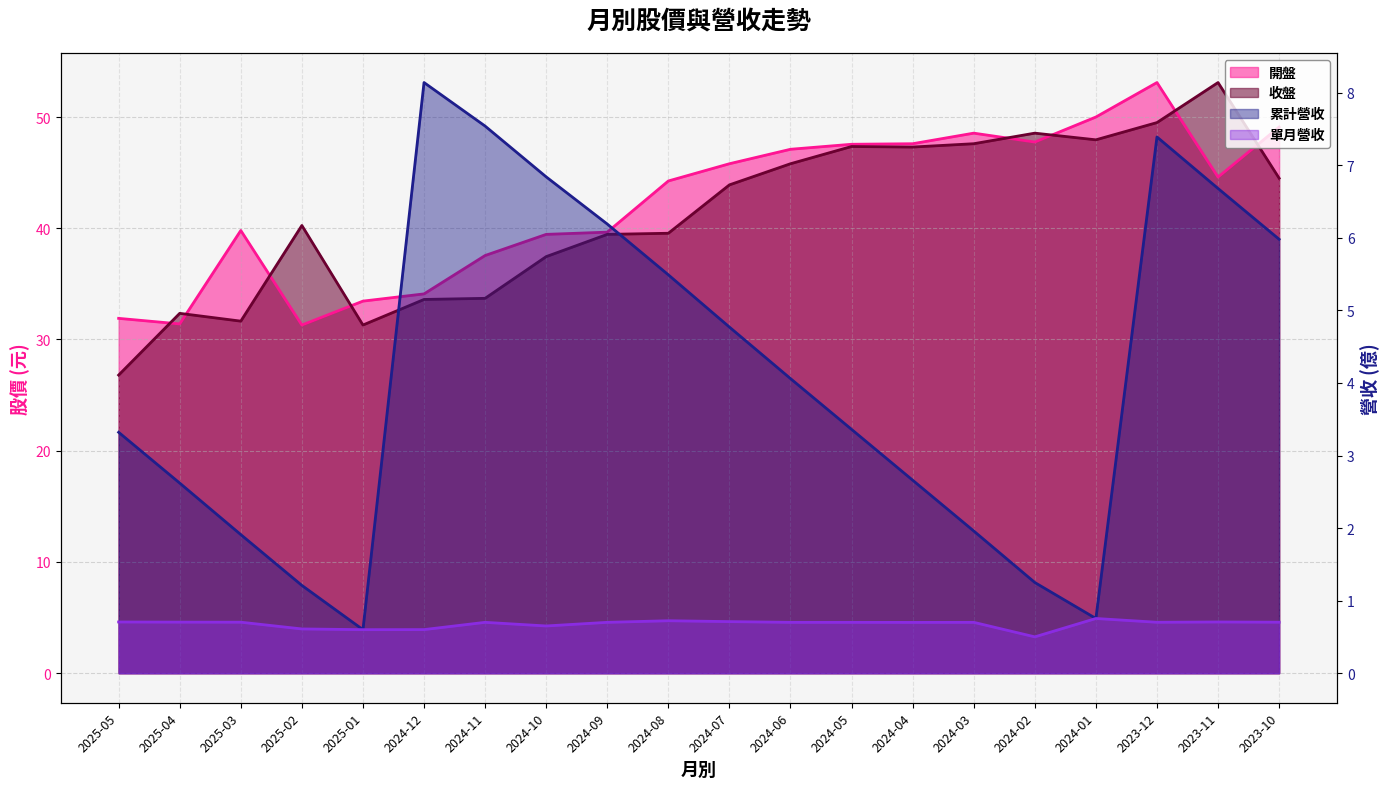

True or false: 累計營收 has a value of 1.9 at 2025-03.

True